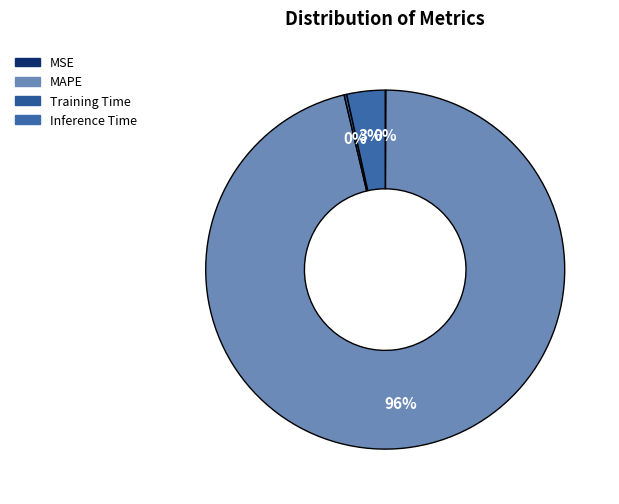

How much of the chart is everything except MAPE?

3.7%